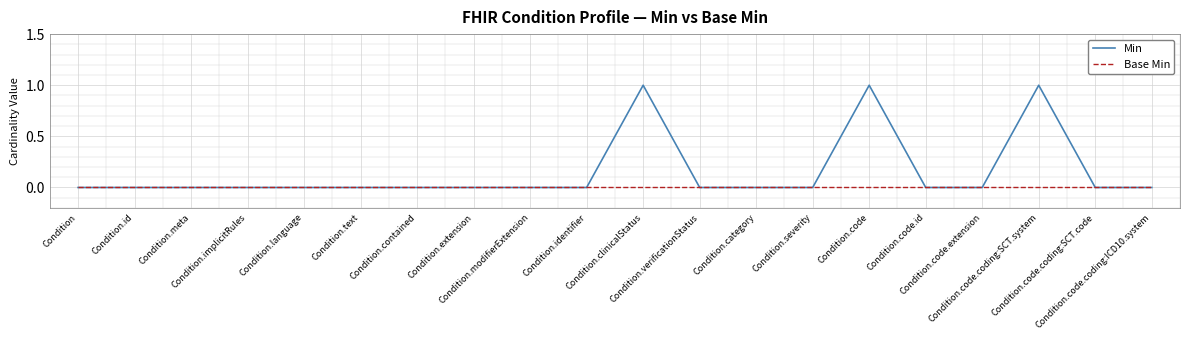

What is the greatest value displayed?

1